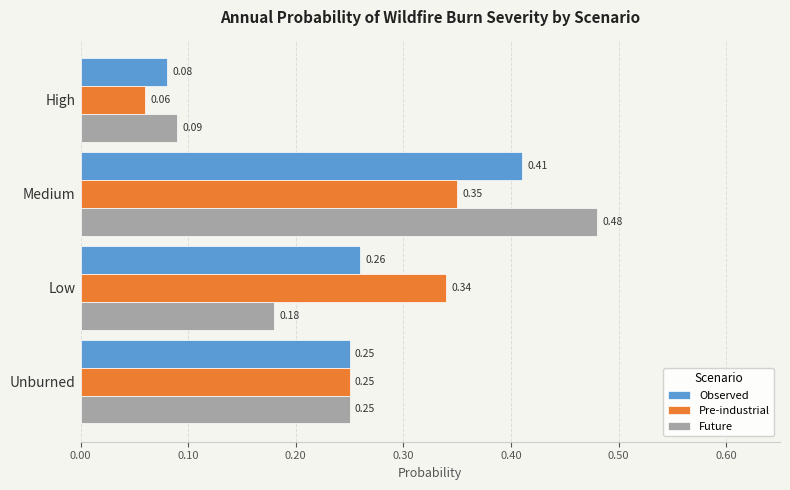

At which label does Pre-industrial reach its minimum?

High